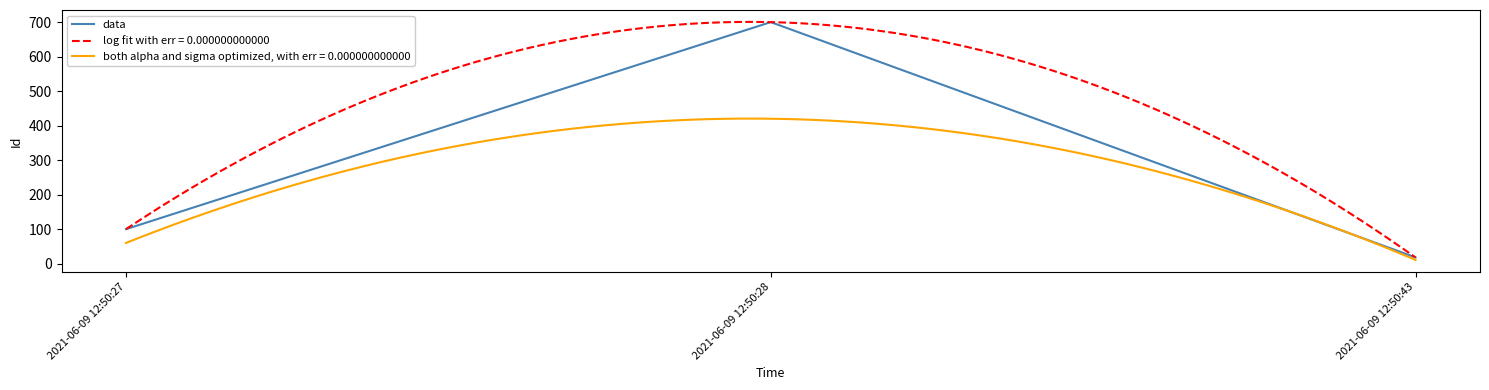

Which has a higher value, 2021-06-09 12:50:43 or 2021-06-09 12:50:28?

2021-06-09 12:50:28